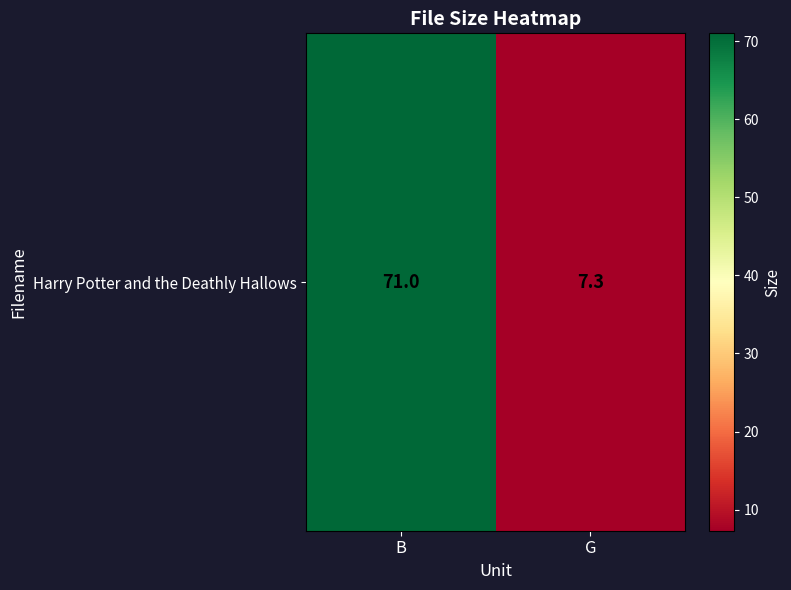

Rank the categories by value from lowest to highest.

G, B